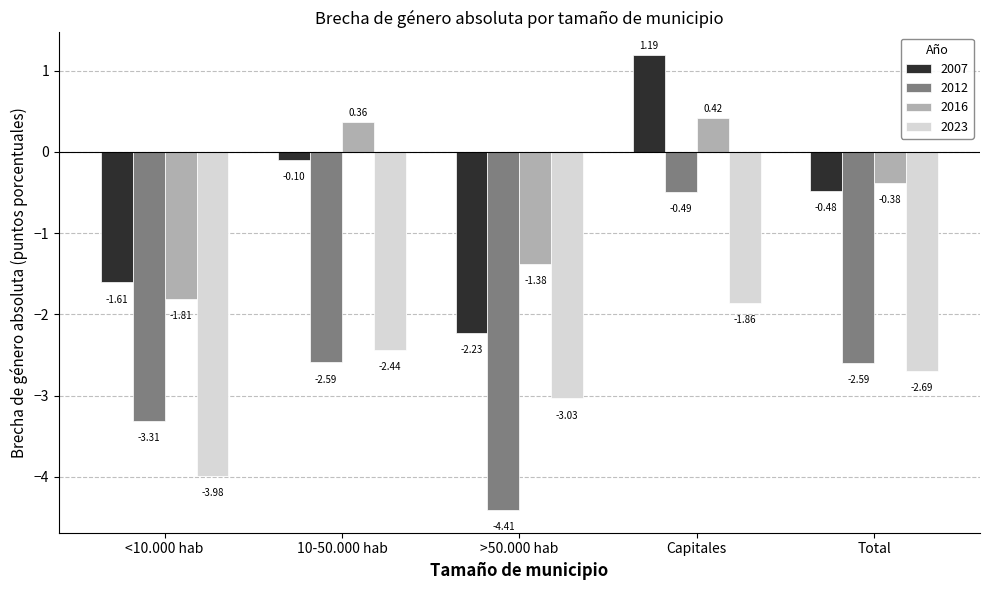

Which series changed the most between 10-50.000 hab and >50.000 hab?

2007